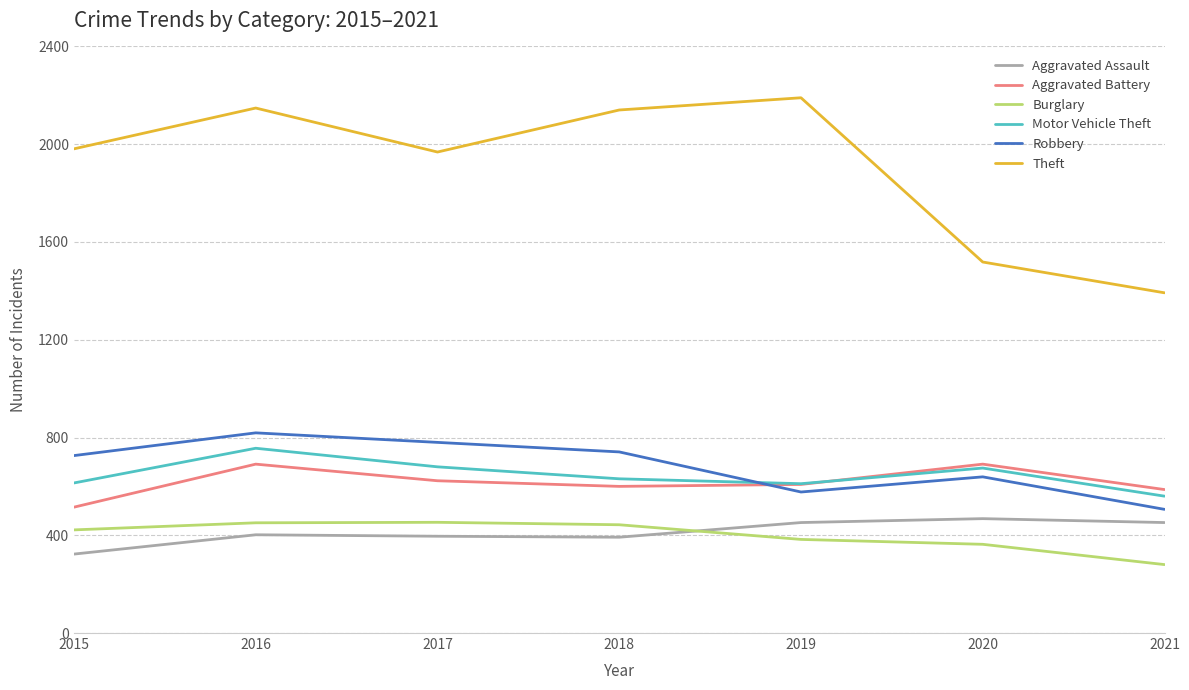

What is the difference between the maximum and second lowest values in the Theft series?

672